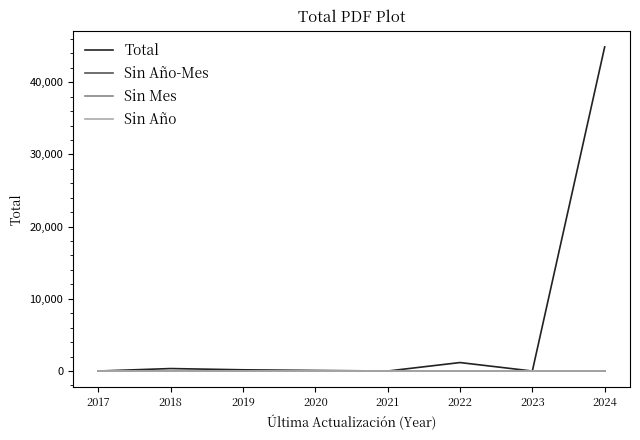

True or false: Sin Año-Mes has more than 0 points higher than both neighbors.

False